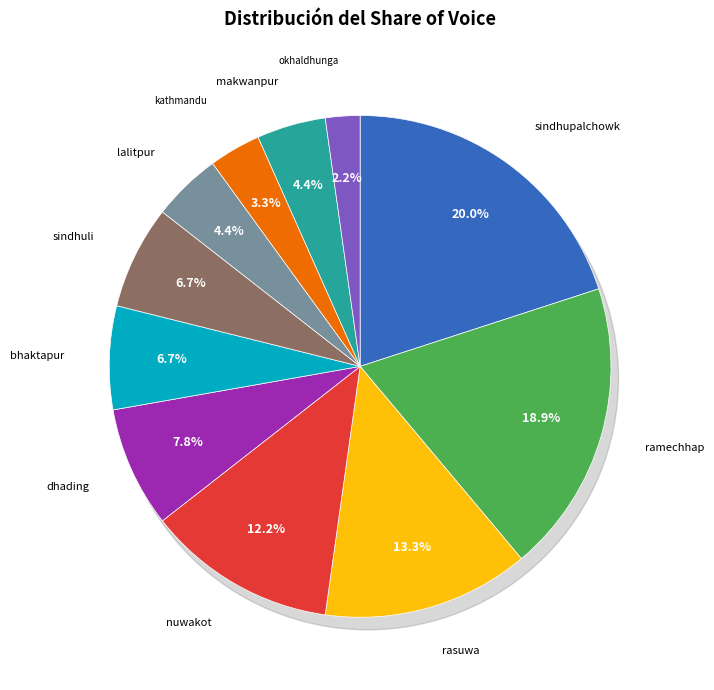

Count the number of slices in the pie.

11